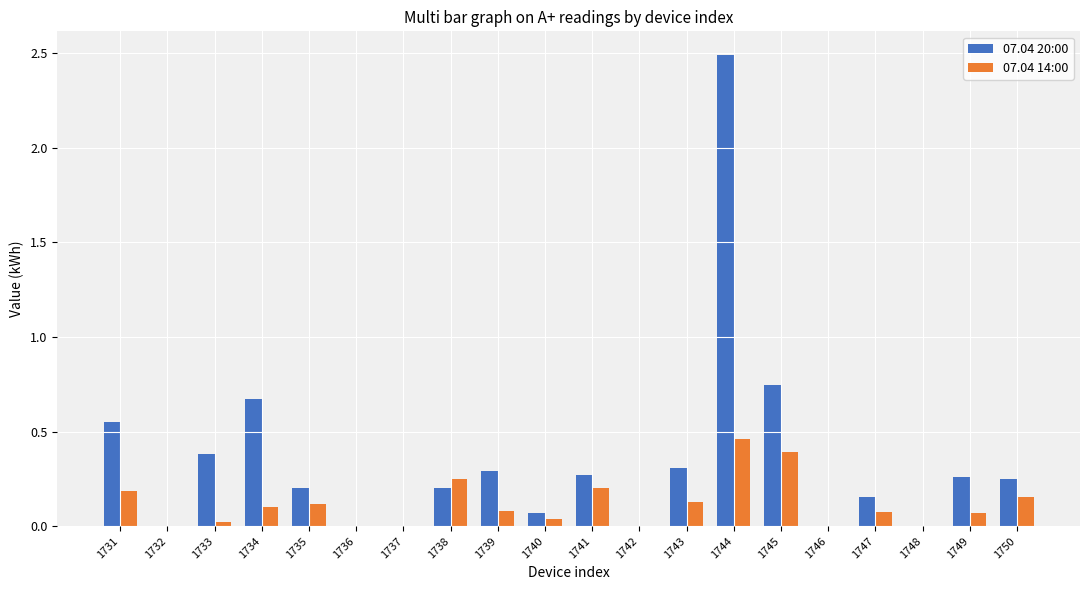

What is the sum of all 07.04 20:00 values?

6.8